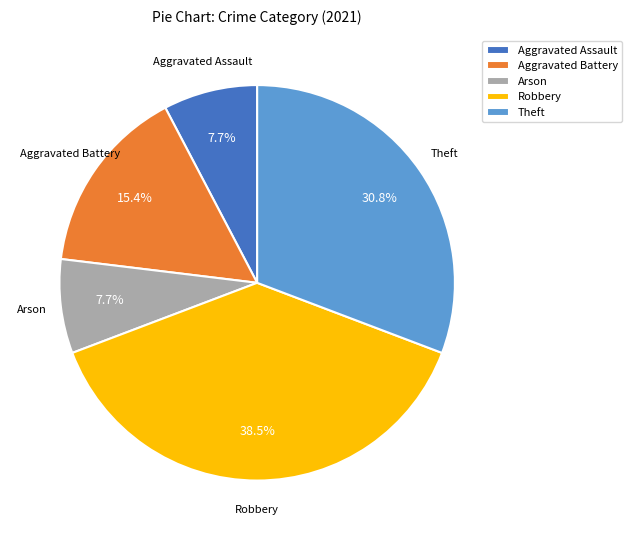

Approximately how many times larger is the value at Aggravated Battery compared to Aggravated Assault?

2.0